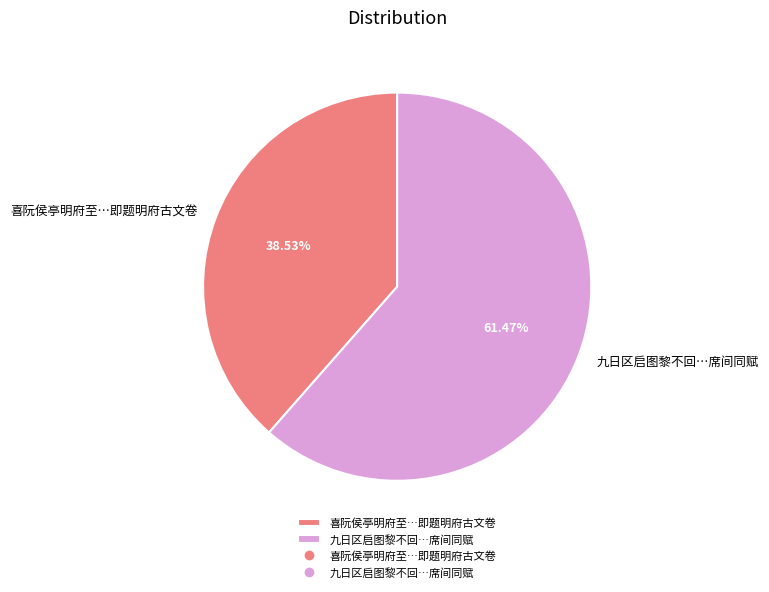

Does 九日区启图黎不回…席间同赋 account for over 50% of the chart?

Yes